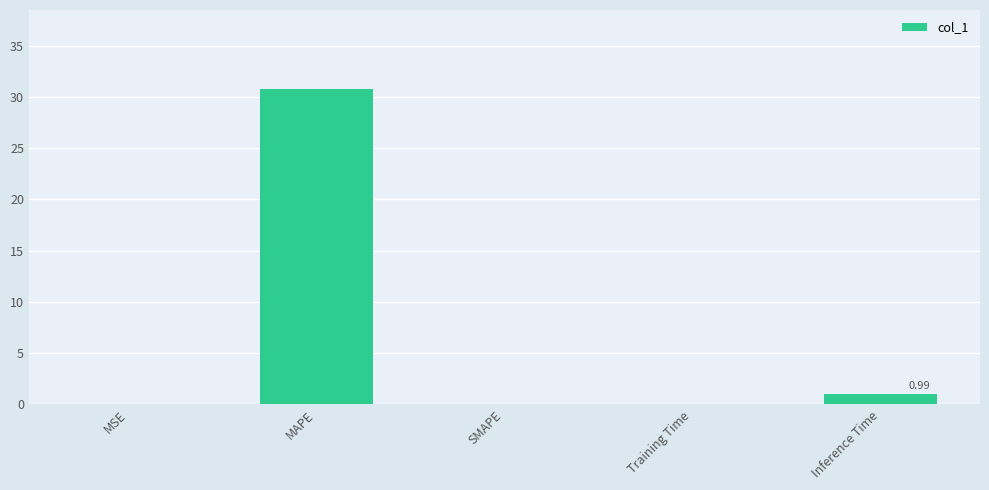

At which label is the value closest to 15?

Inference Time